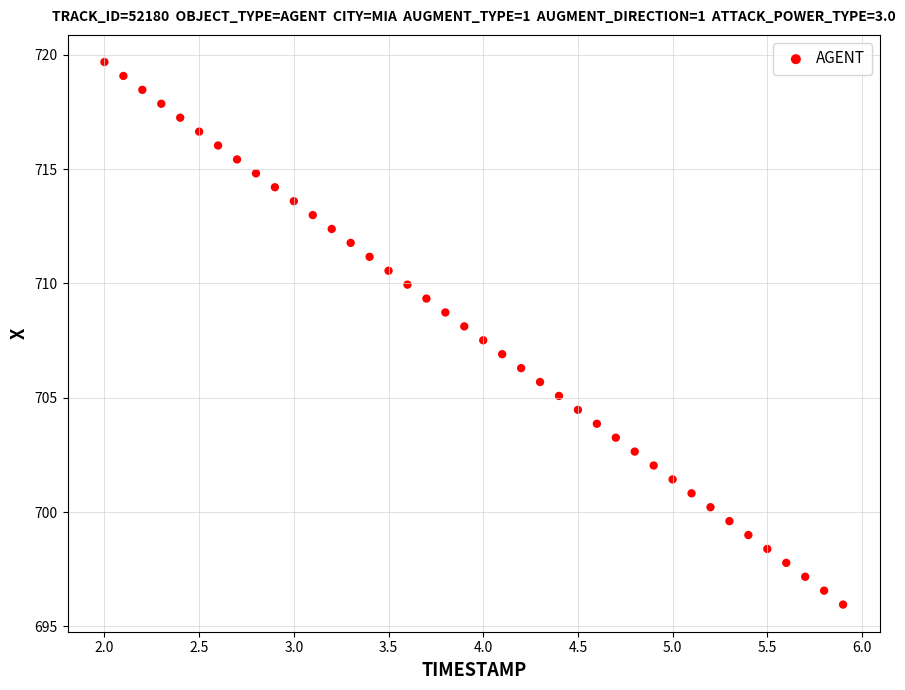

What is the range of Y values (max minus min)?

23.7